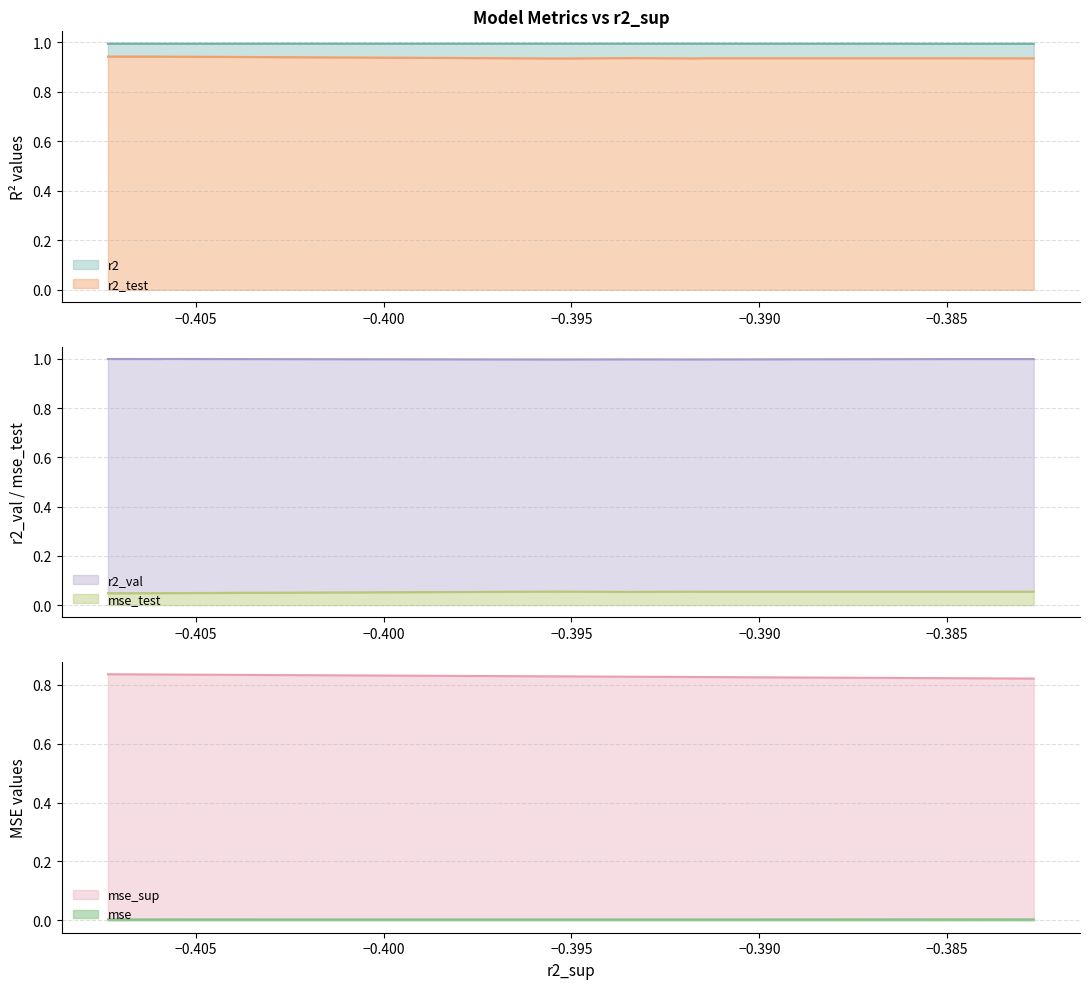

True or false: mse_test and r2_test cross at least once.

False